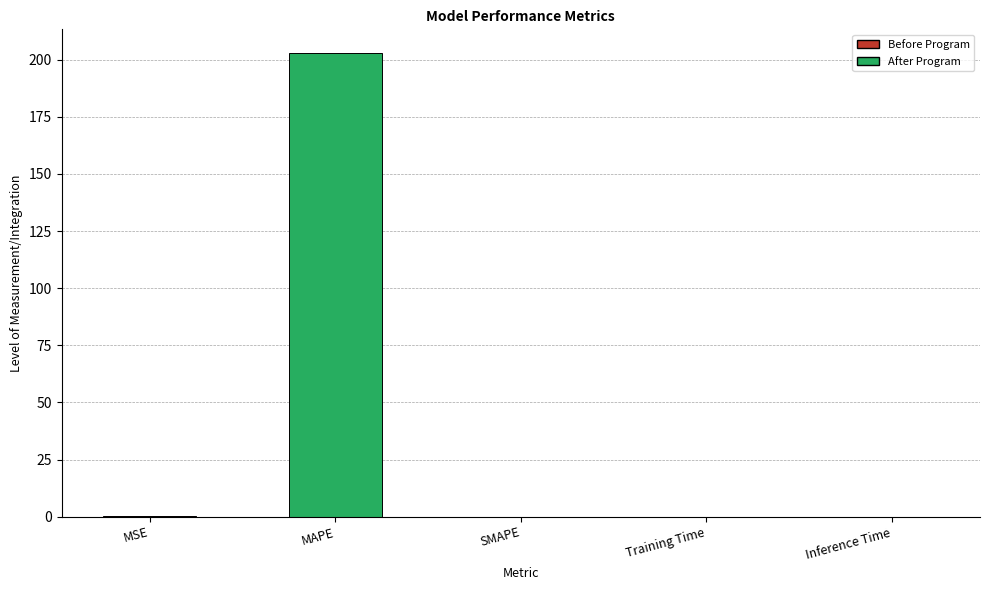

Is it true that the value at SMAPE is 134.3?

False